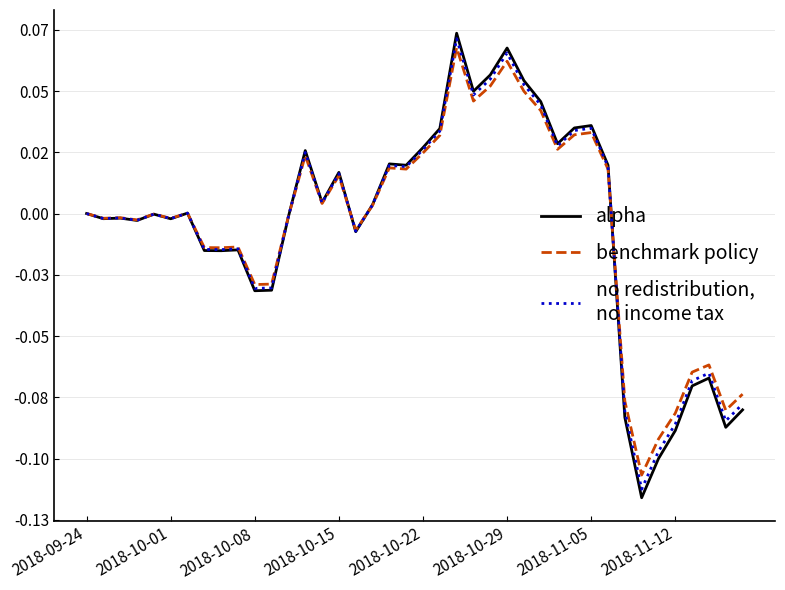

What is the maximum value shown in the chart?

0.1